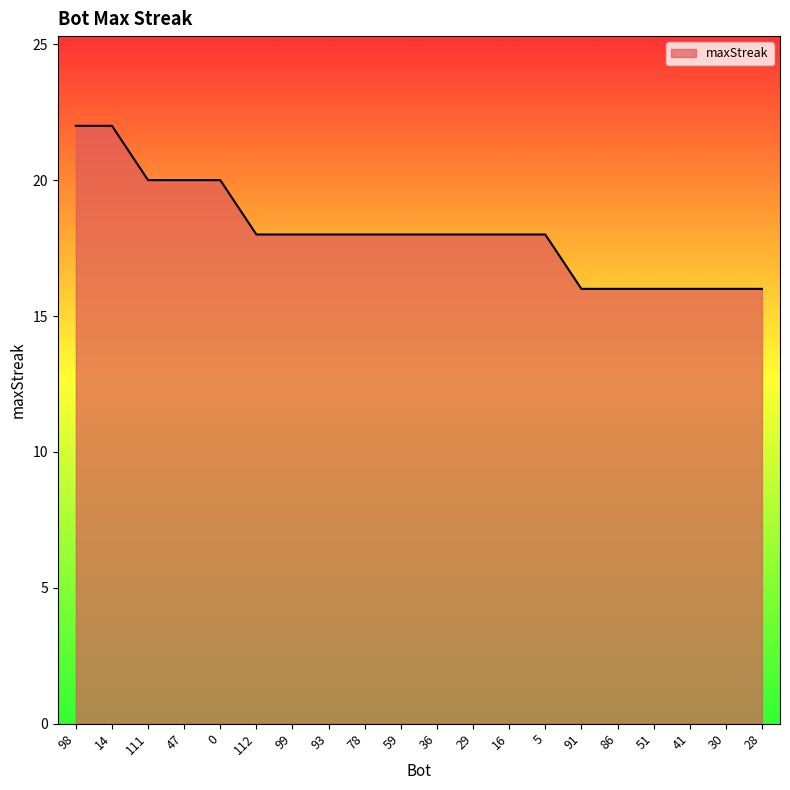

Reading right to left, what are all the values shown in this chart?

28=16	30=16	41=16	51=16	86=16	91=16	5=18	16=18	29=18	36=18	59=18	78=18	93=18	99=18	112=18	0=20	47=20	111=20	14=22	98=22